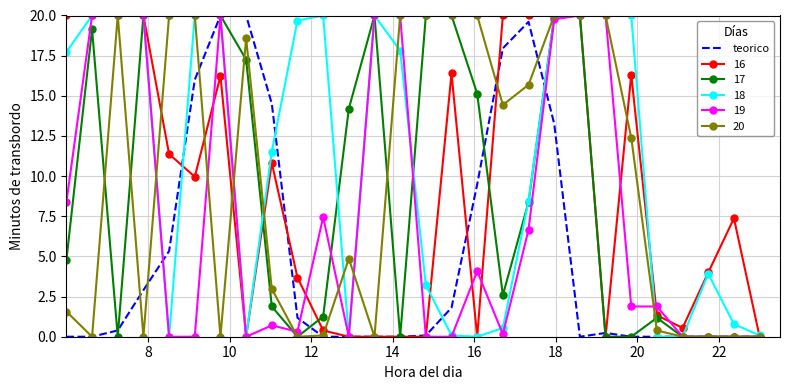

What is the maximum value for 19?

20.0